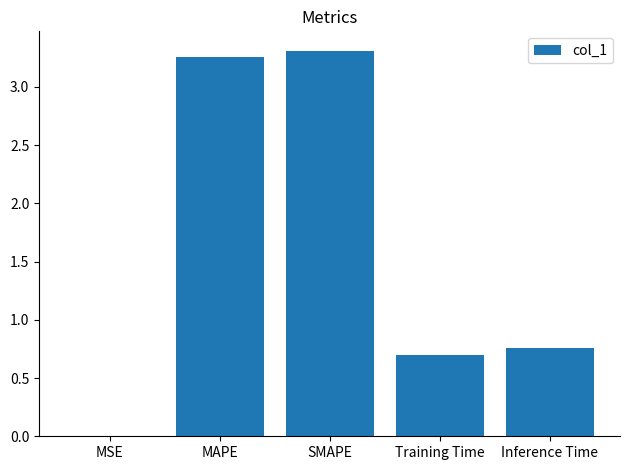

Which category has the highest value across all series?

SMAPE